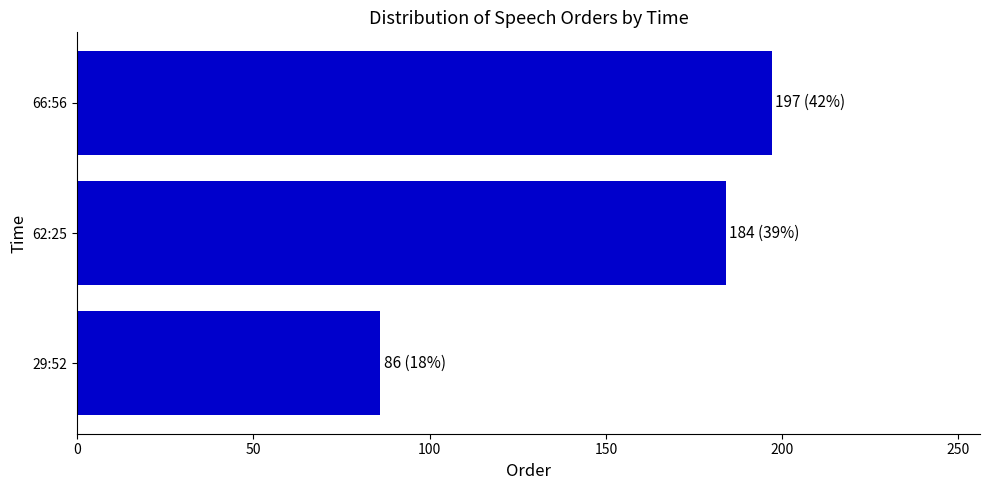

What is the smallest value displayed?

86